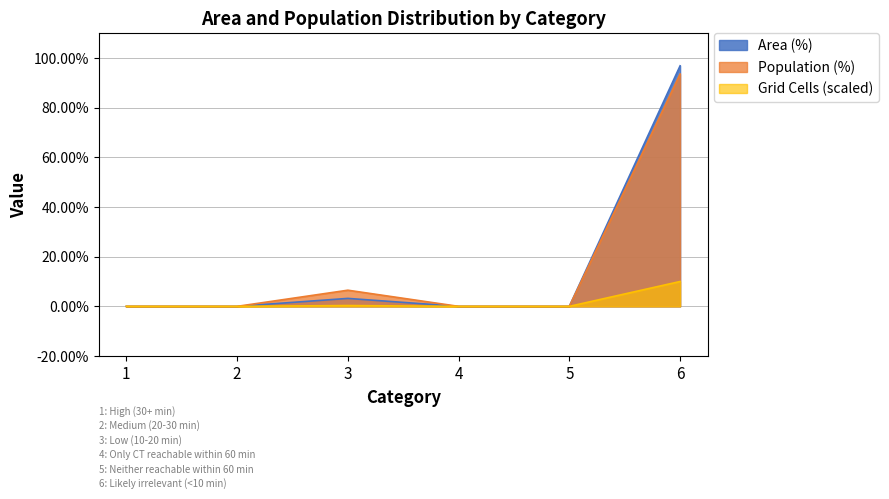

What is the maximum value shown in the chart?

96.8